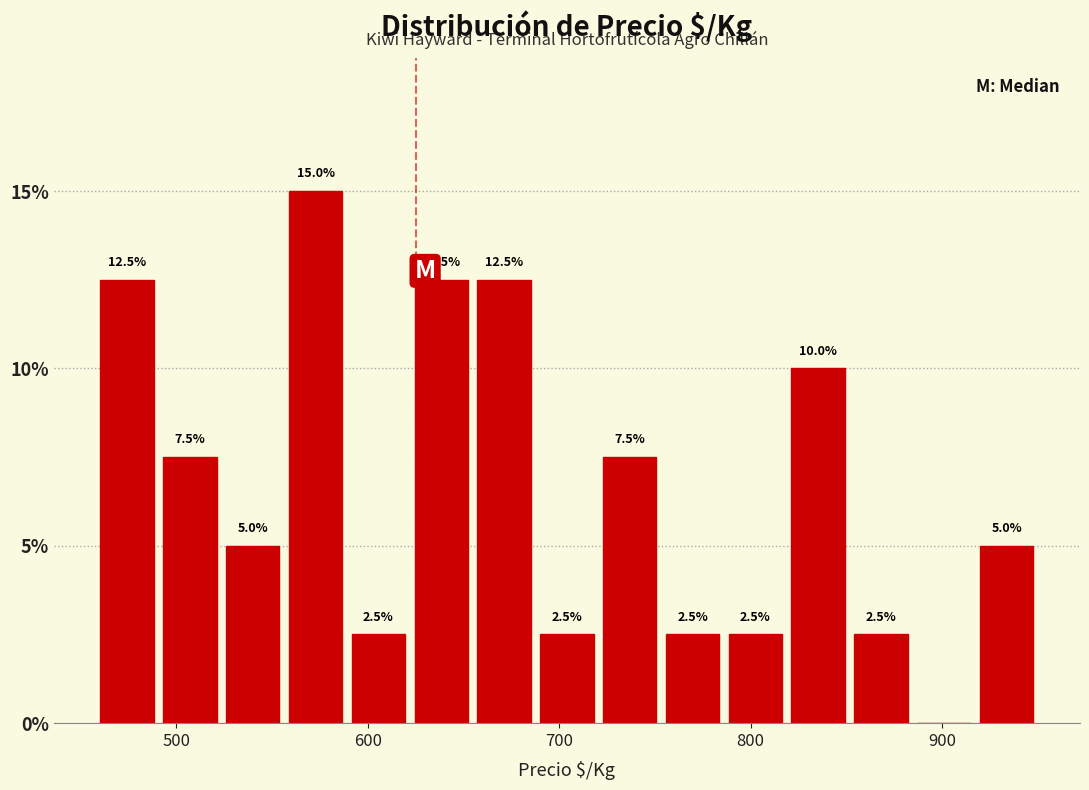

Around what value on the x-axis is the tallest bar? Give the approximate position of its centre, as read against the axis.

570